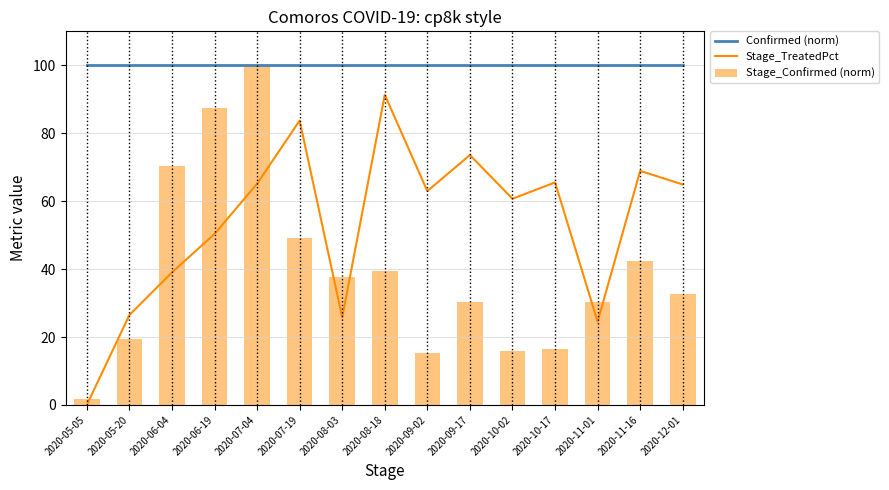

Which series has the largest total across all categories?

Confirmed (norm)